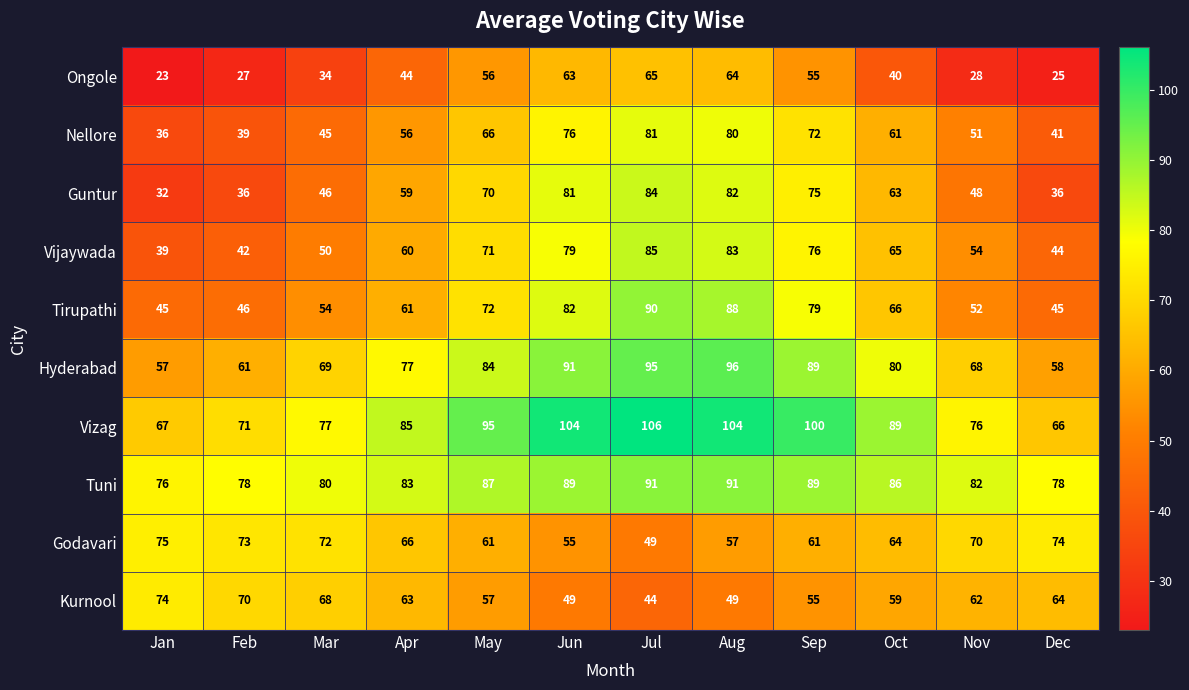

At which label does Tirupathi first exceed 66?

May